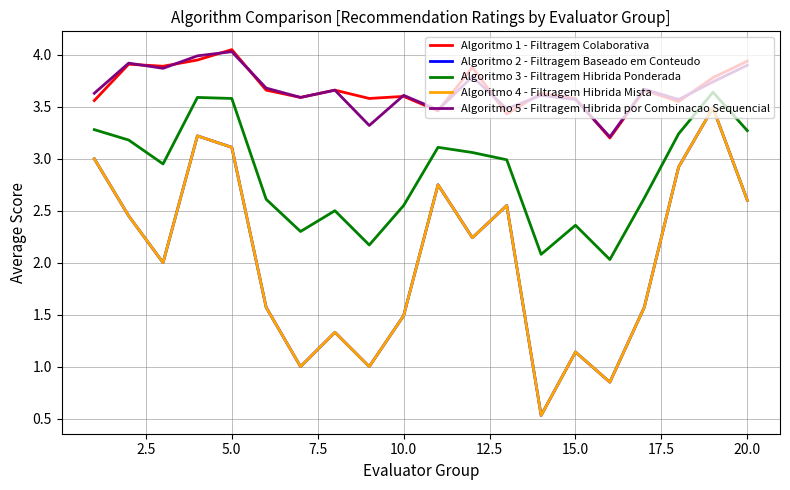

Does the chart have visible grid lines?

Yes